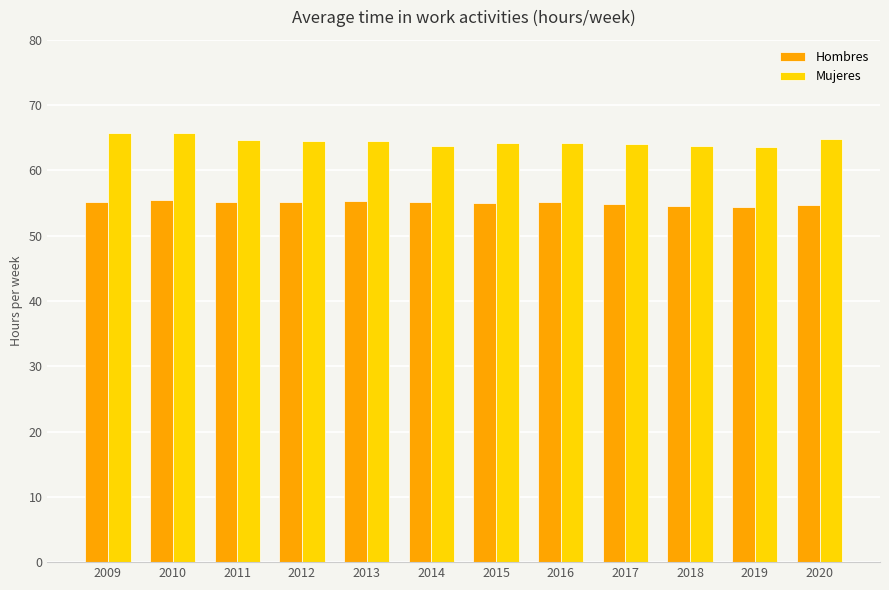

The Hombres series shows 55.1 at 2014. True or false?

True